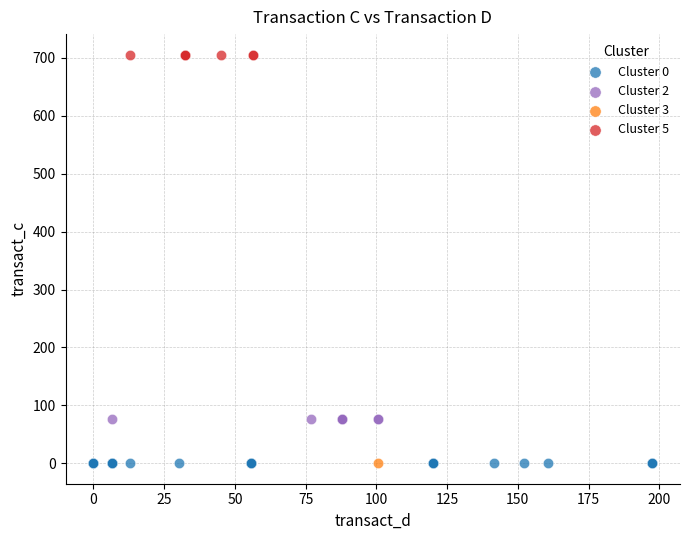

What are all the series names shown in the legend?

Cluster 0, Cluster 2, Cluster 3, Cluster 5